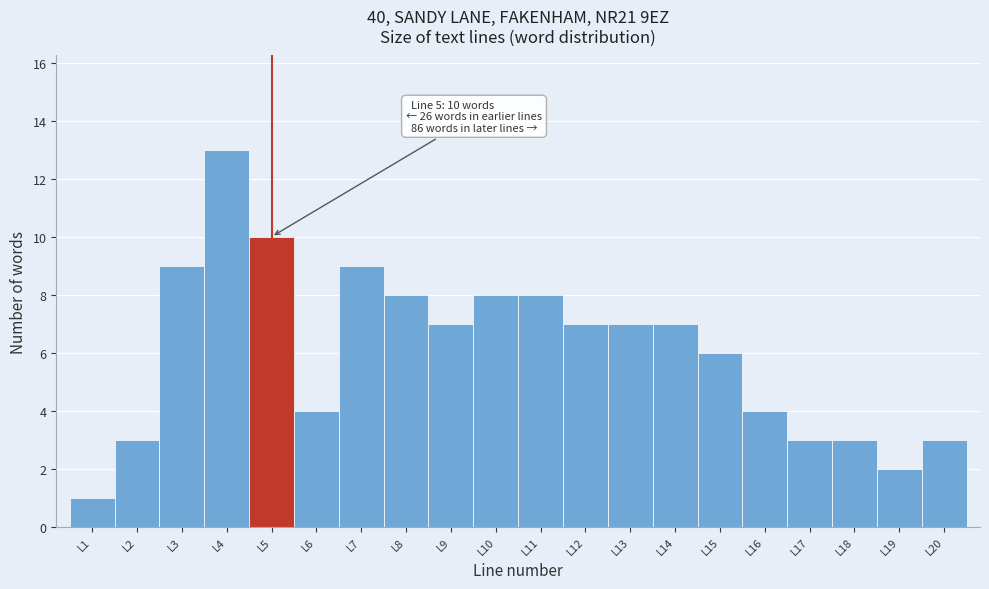

Over which range of the x-axis is the bar tallest?

3.5 to 4.5